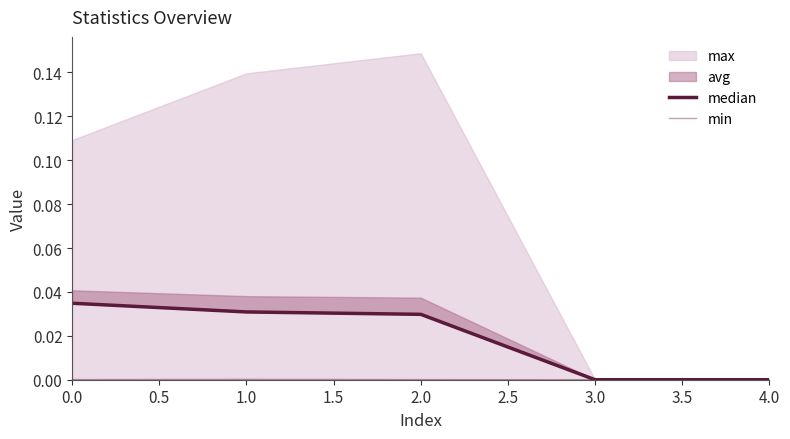

The median series shows 0.0 at 1.0. True or false?

False